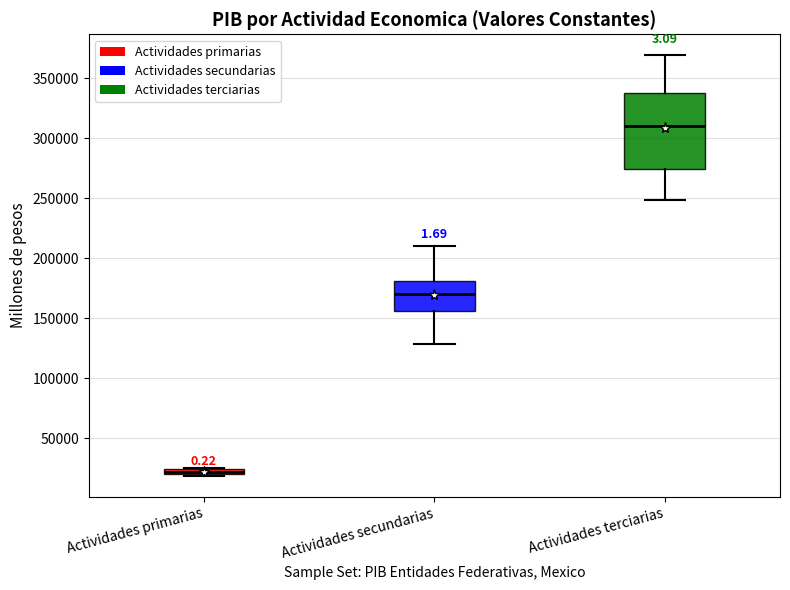

Where is the upper edge of the box for Actividades secundarias on the y-axis? The values are not printed on the chart, so give them approximately, as read against the axis.

180000